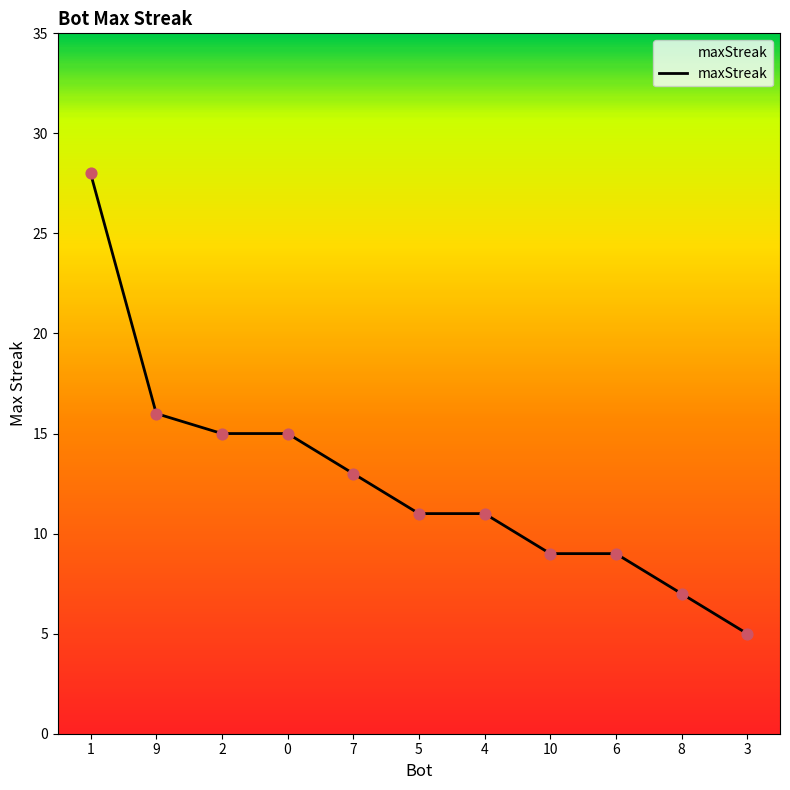

Between 5 and 8, which is larger?

5